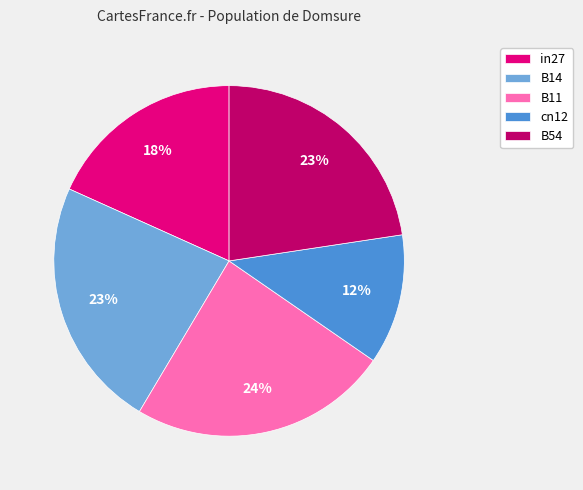

Is it true that B11 is 24% of the pie?

True